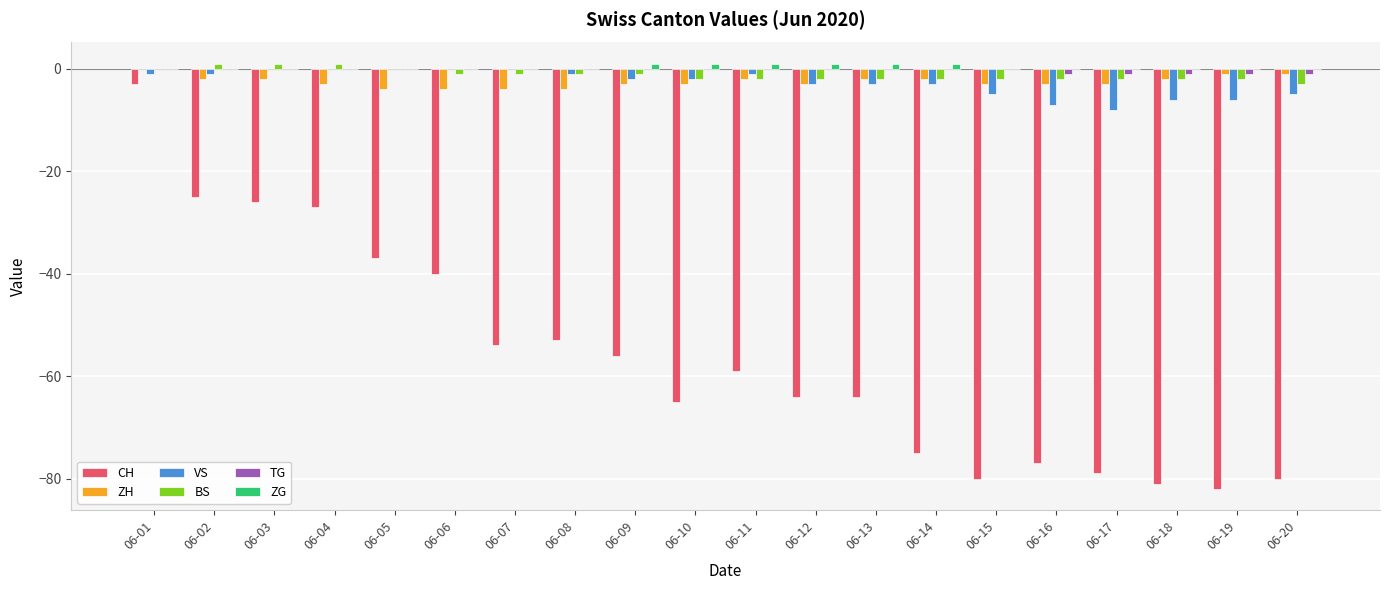

What value does the BS series have at 06-07?

-1